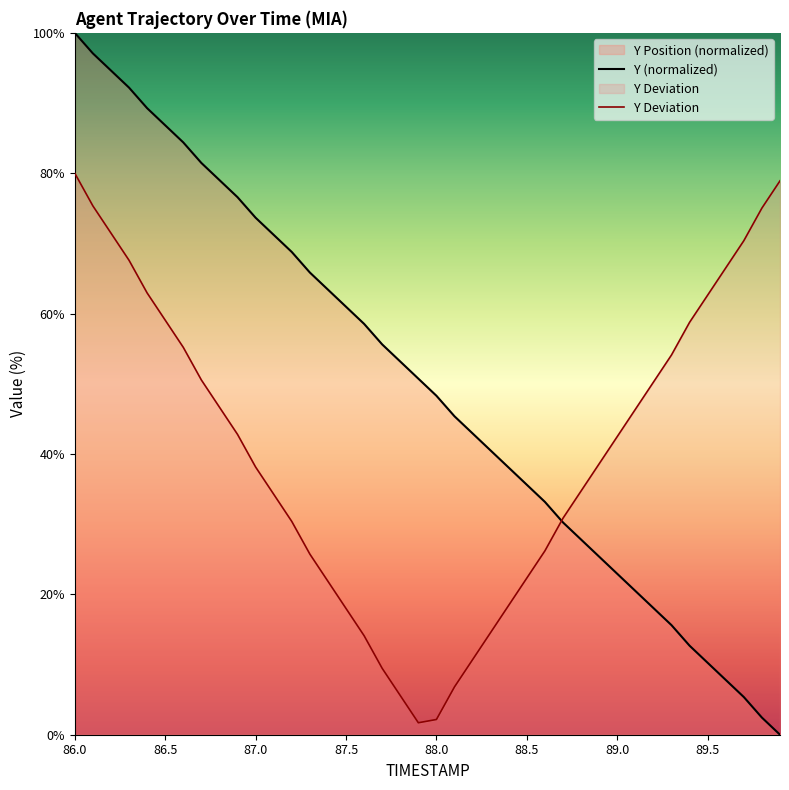

Which category has the highest value in the Y (normalized) series?

86.0